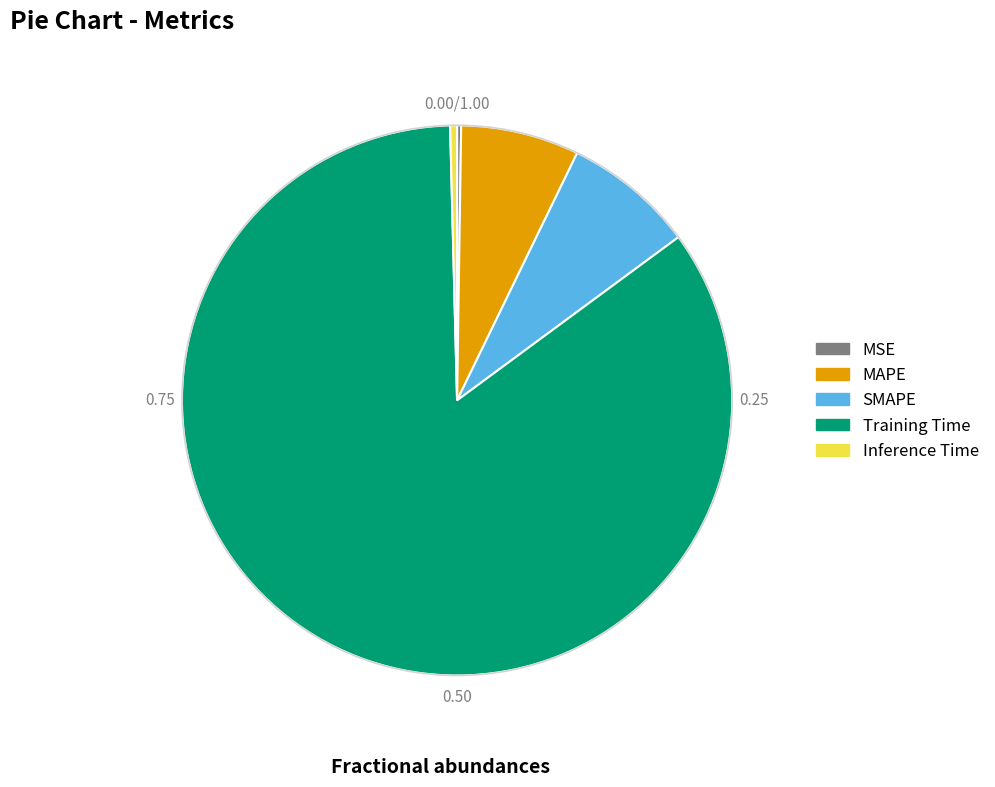

Which category has the biggest portion of the pie?

Training Time